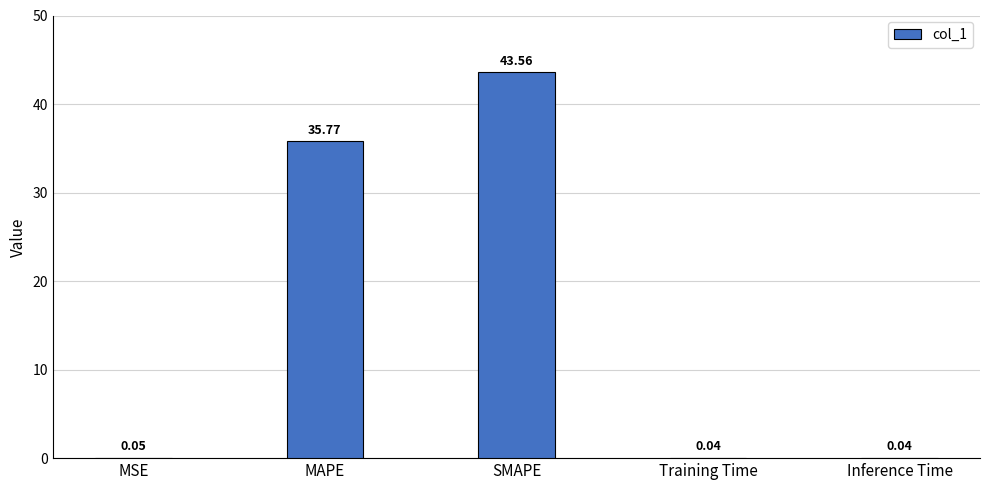

What is the change in value from MAPE to Inference Time?

-35.7